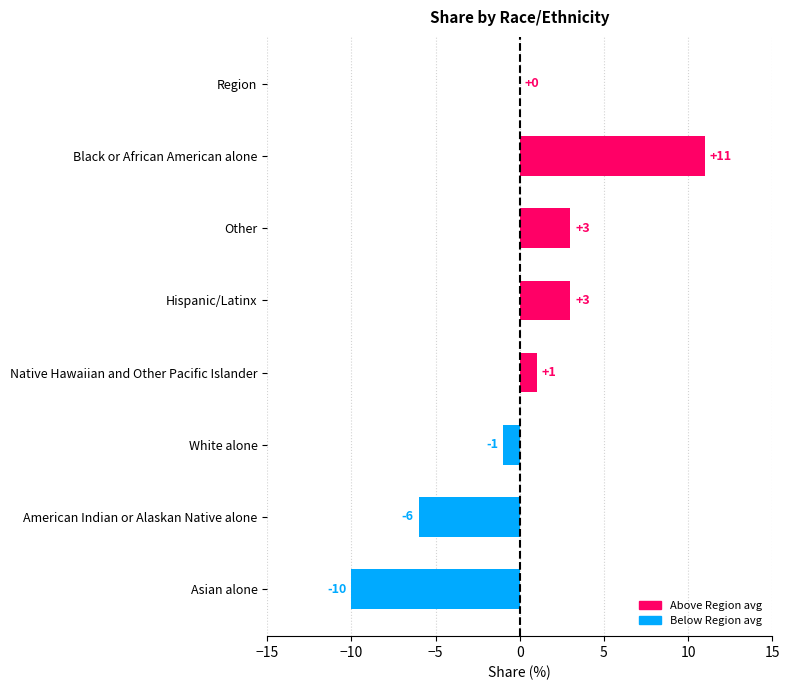

At which category does the chart reach its peak across all series?

Black or African American alone